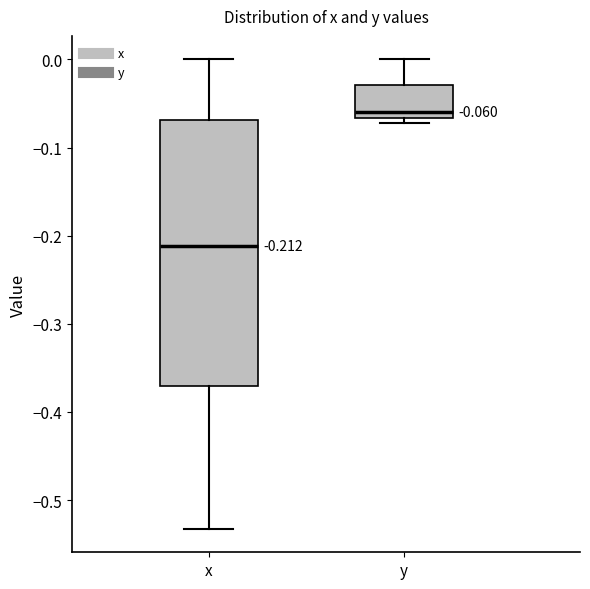

Comparing the boxes themselves (not the whiskers), which one is the tallest?

x